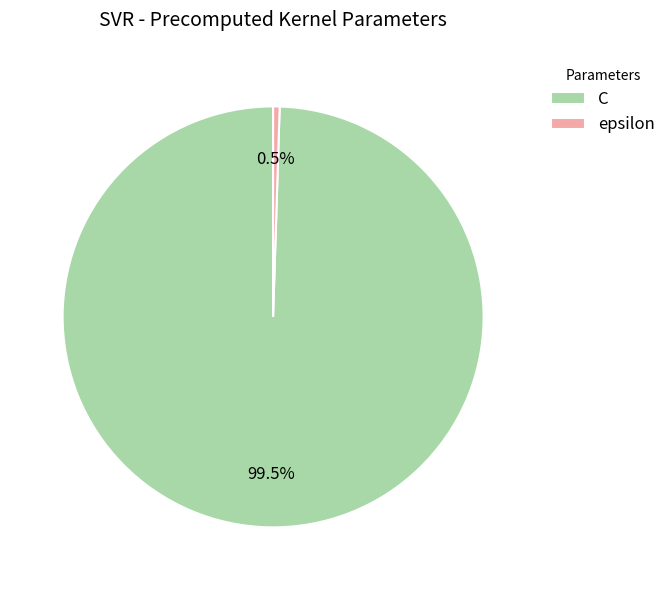

To the nearest percent, what is the average slice percentage?

50%